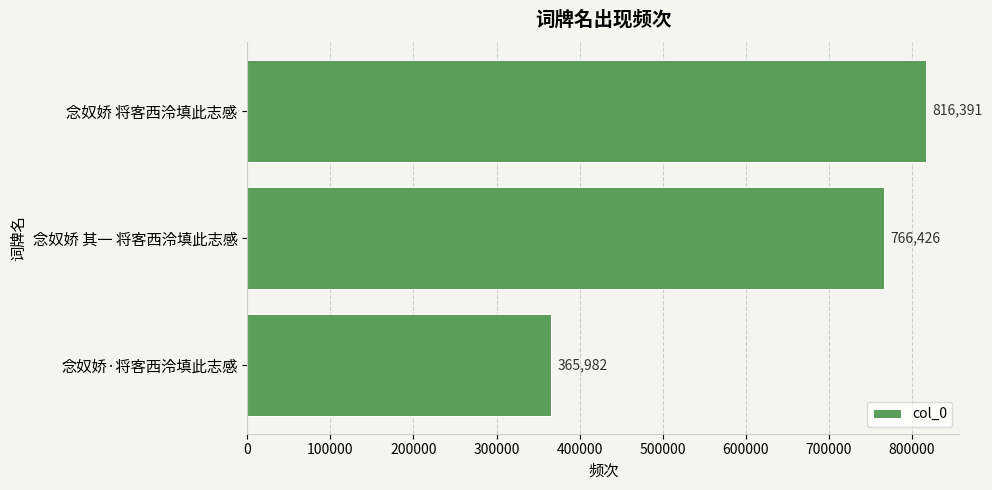

Reading bottom to top, list all the values displayed in this chart.

365982	766426	816391